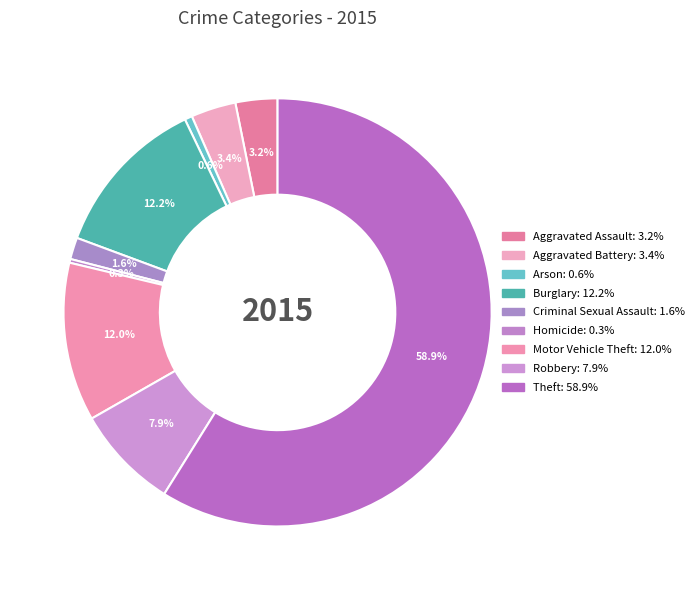

What is the change in value from Criminal Sexual Assault to Theft?

+1012